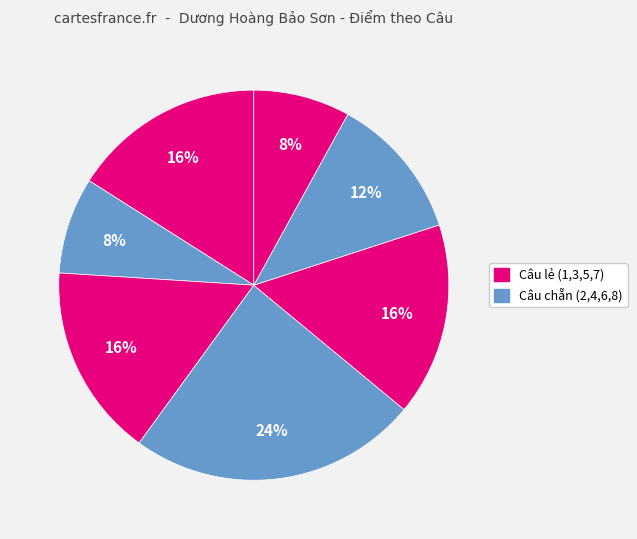

How many segments does this pie chart have?

7